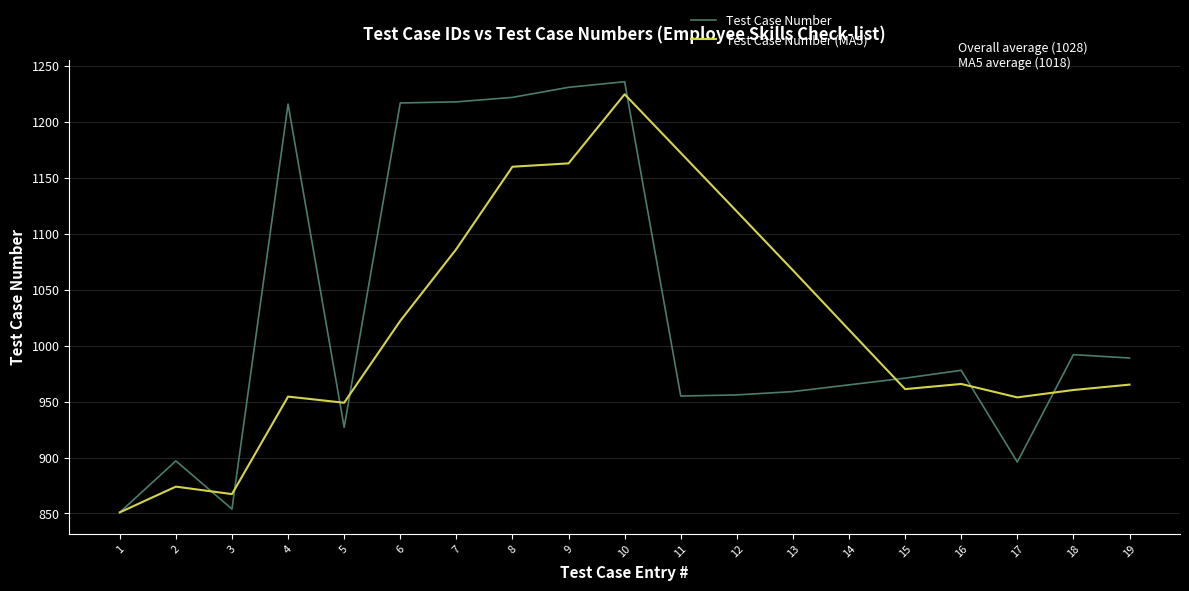

Which series has the widest spread of values?

Test Case Number